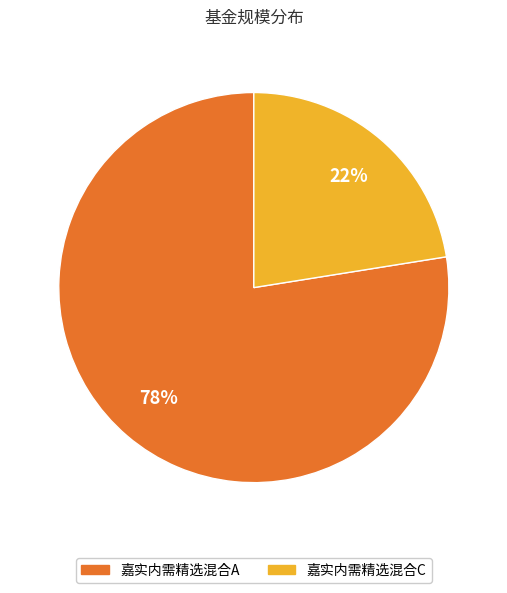

Which slice is the largest?

嘉实内需精选混合A